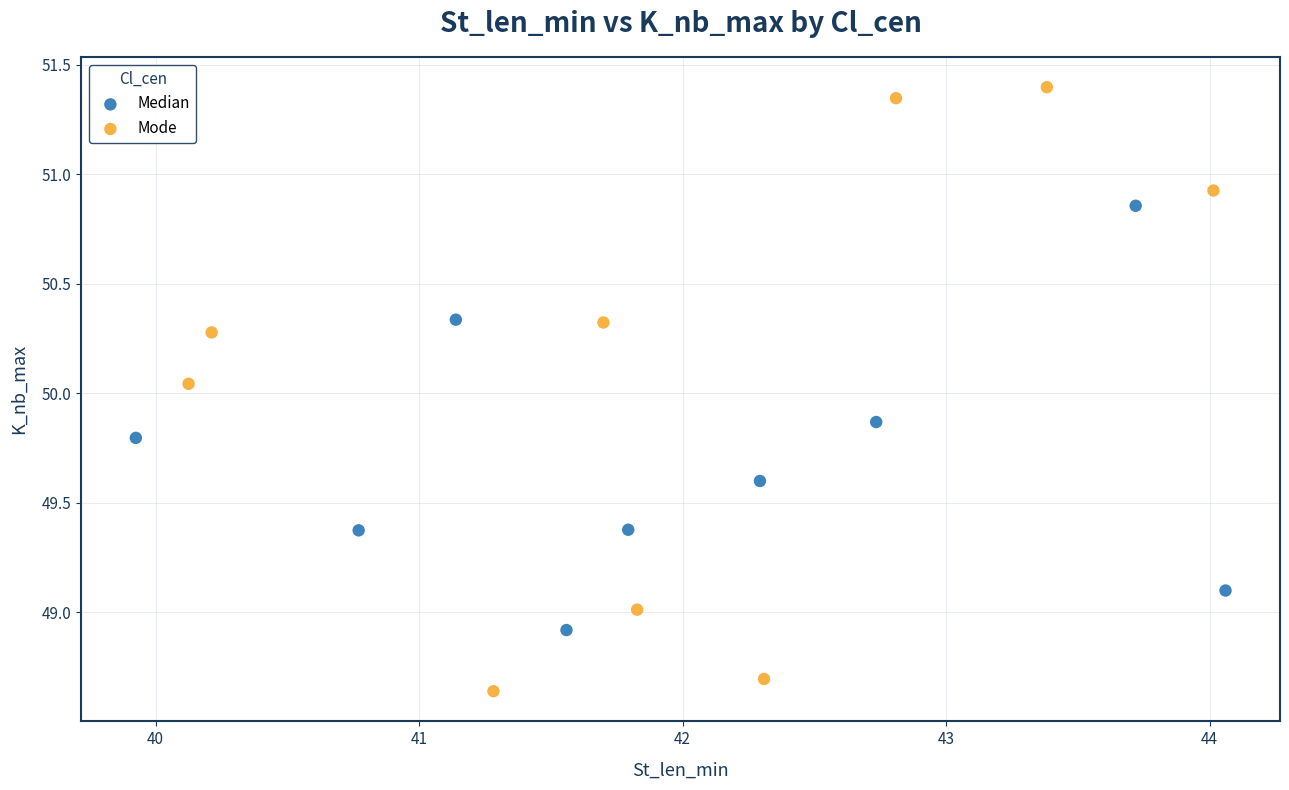

Which series reaches the minimum Y coordinate?

Mode